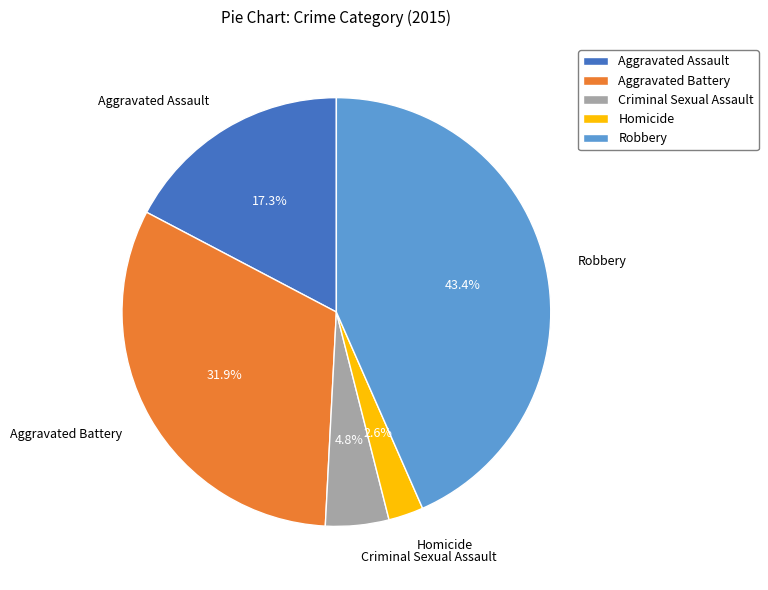

What percentage is NOT represented by Robbery?

56.6%